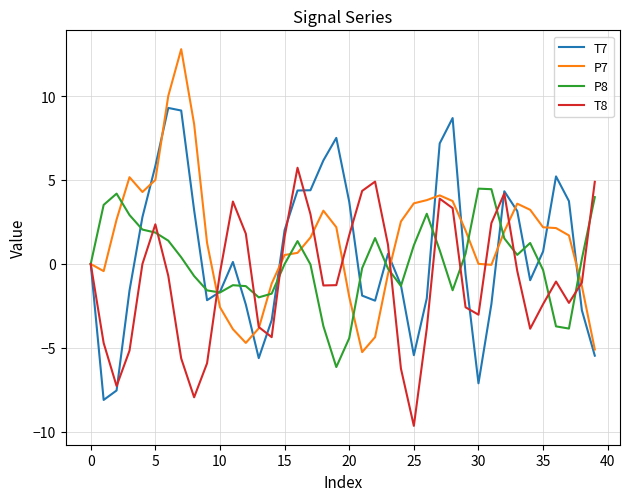

What is the highest value of the P7 series?

12.8